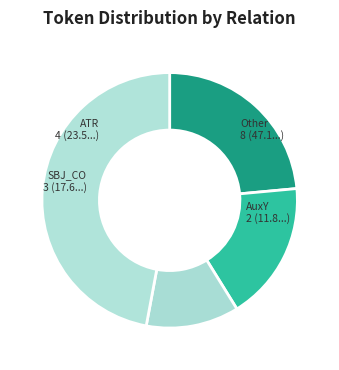

What is the largest slice in the pie chart?

Other